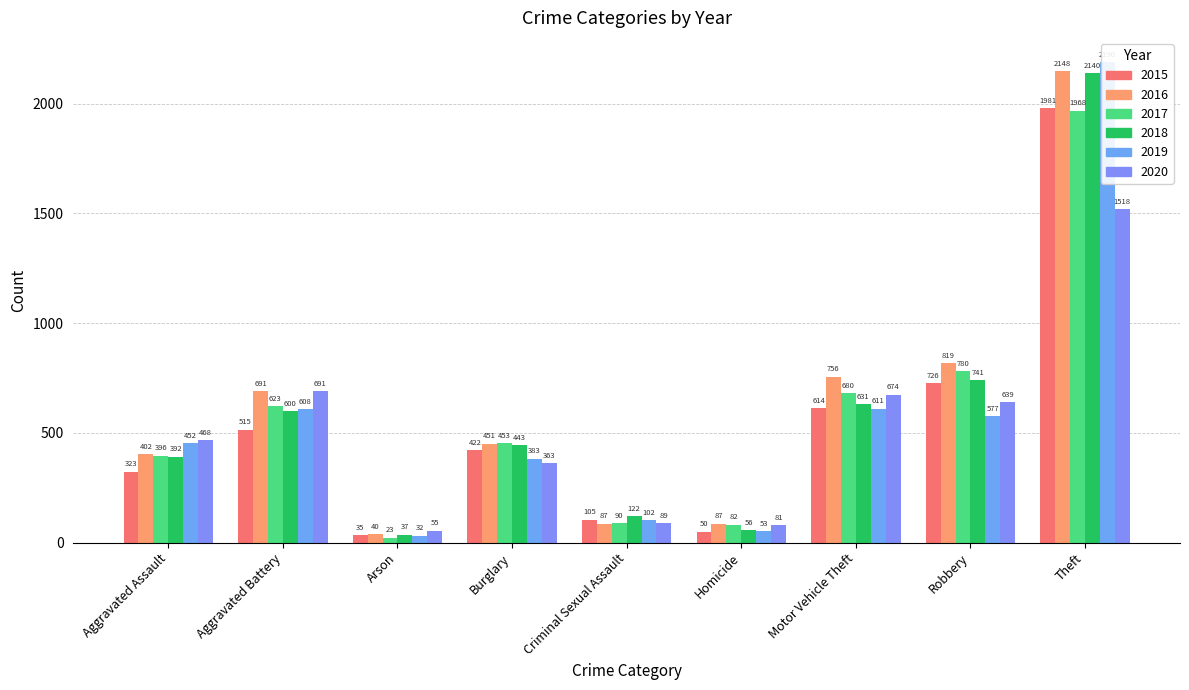

Which series has the largest range (max minus min)?

2019